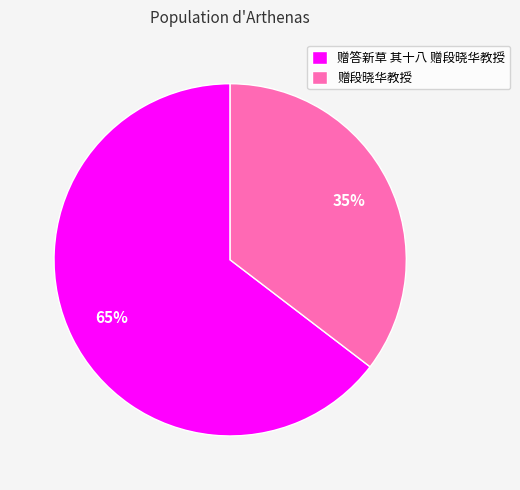

The 赠段晓华教授 slice represents 26% of the pie. True or false?

False